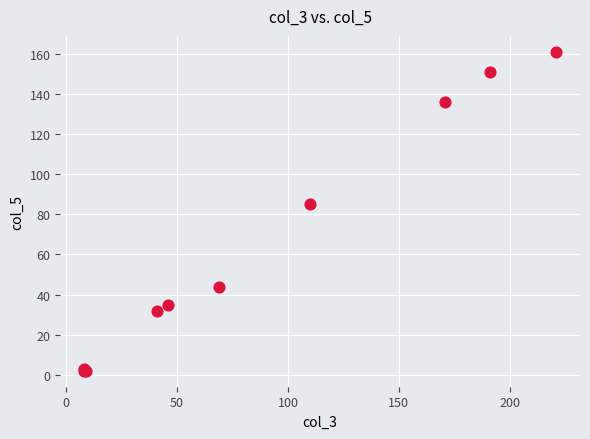

What Y value in the scatter plot is closest to 81?

85